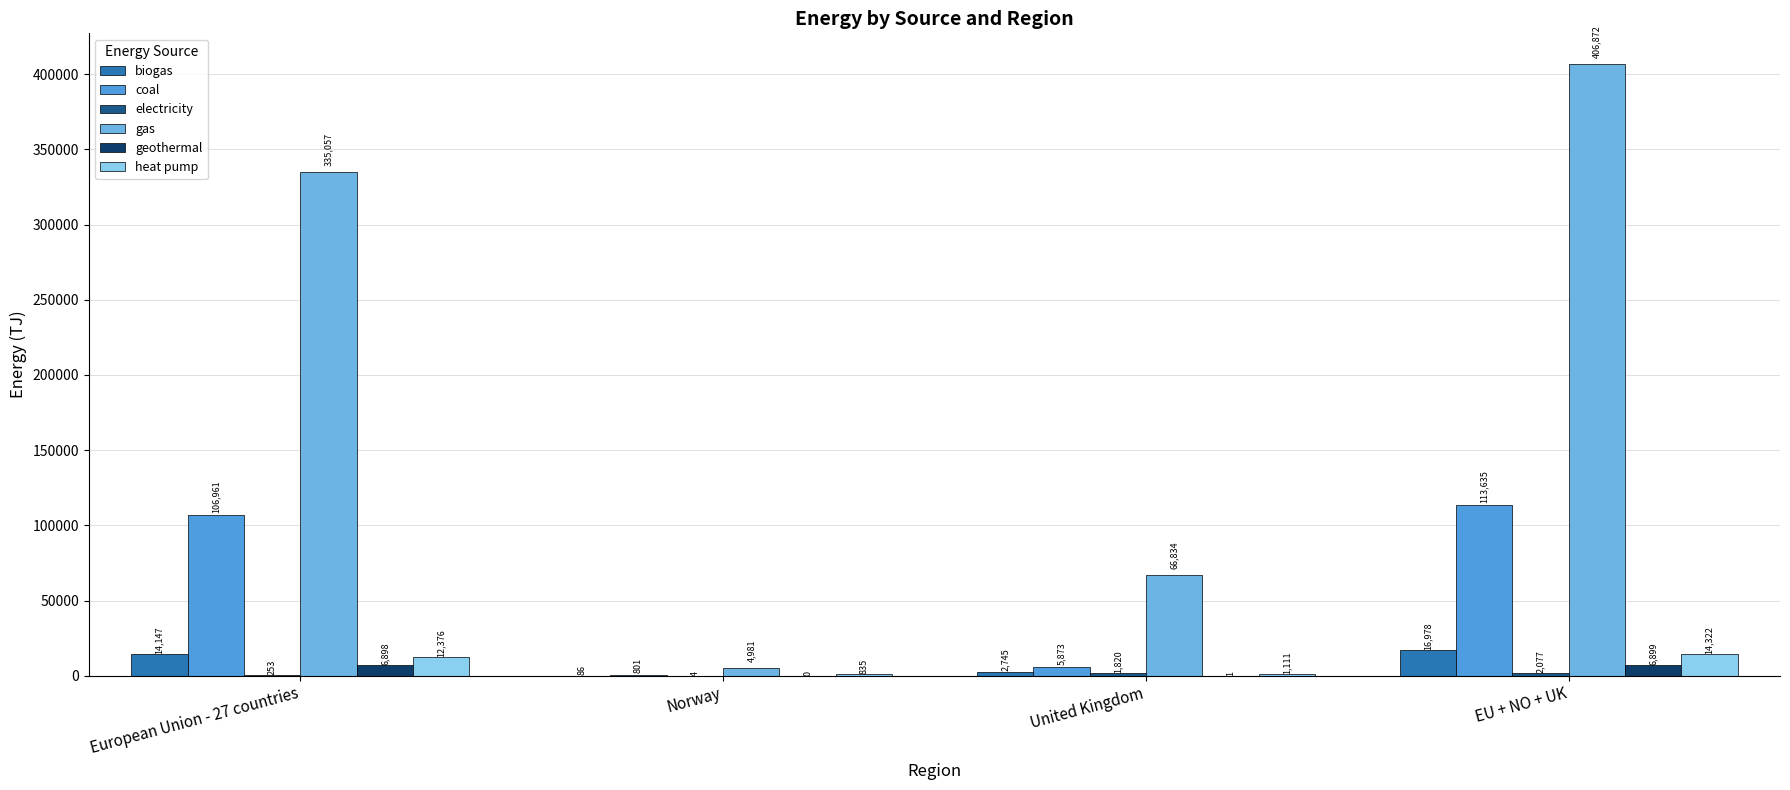

At which label is geothermal closest to 3449?

United Kingdom